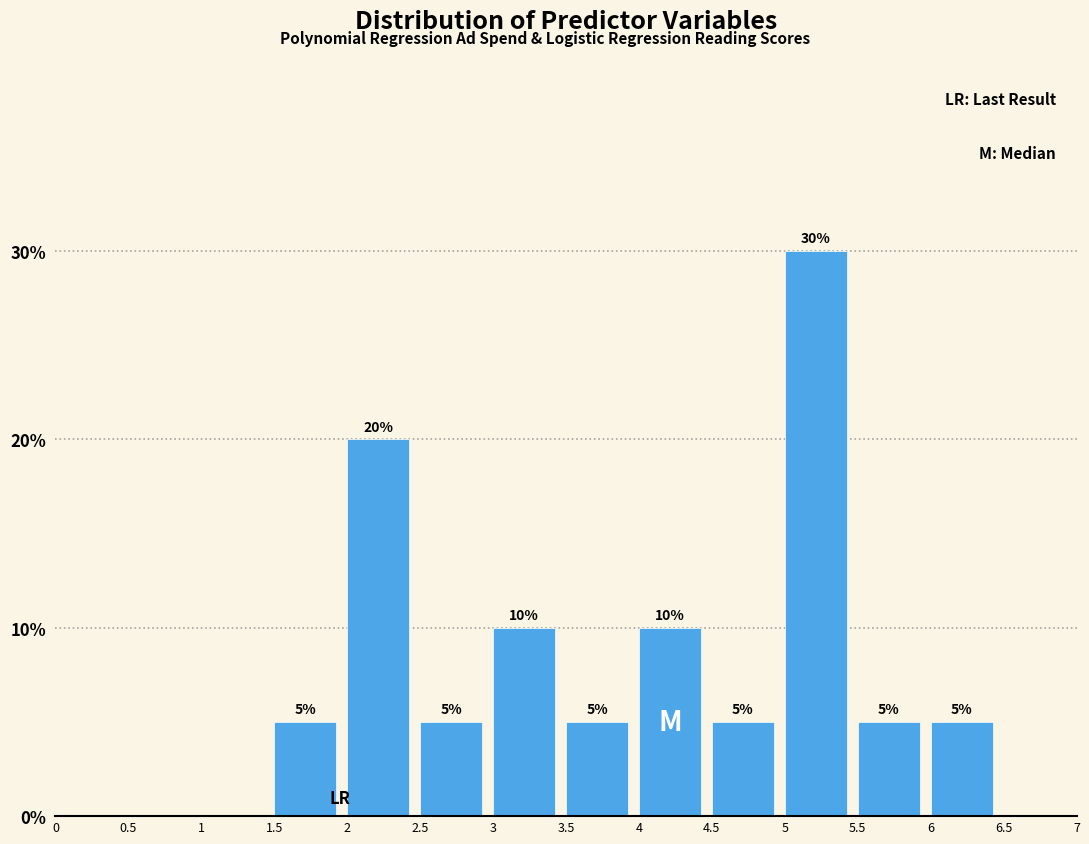

Over which range of the x-axis is the bar tallest?

5 to 5.5